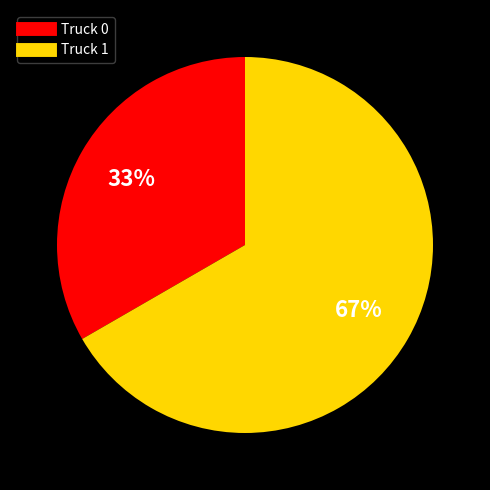

Is there a majority slice in this chart?

Yes